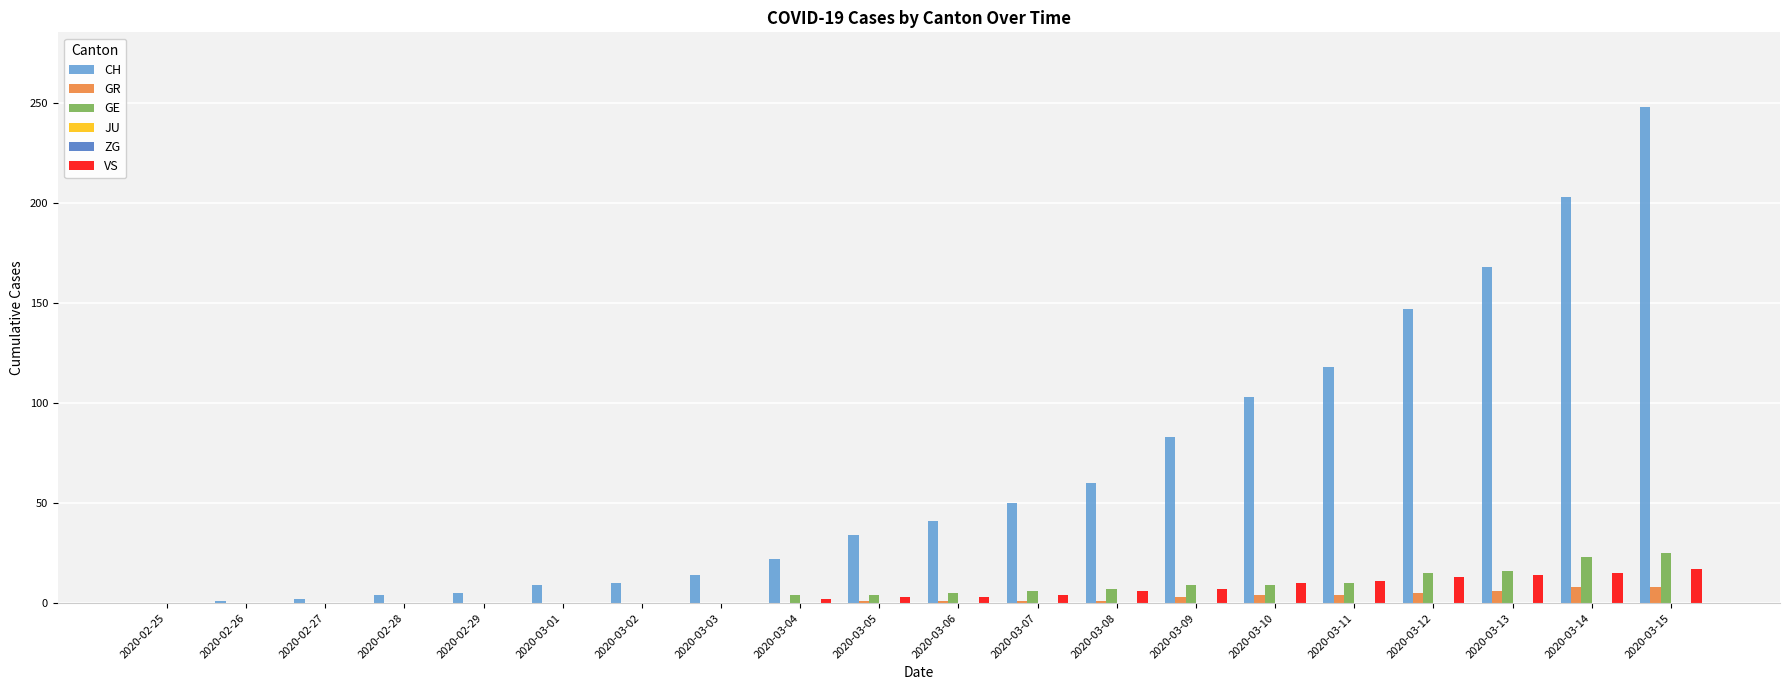

Between 2020-02-27 and 2020-03-12, which series saw the biggest shift?

CH